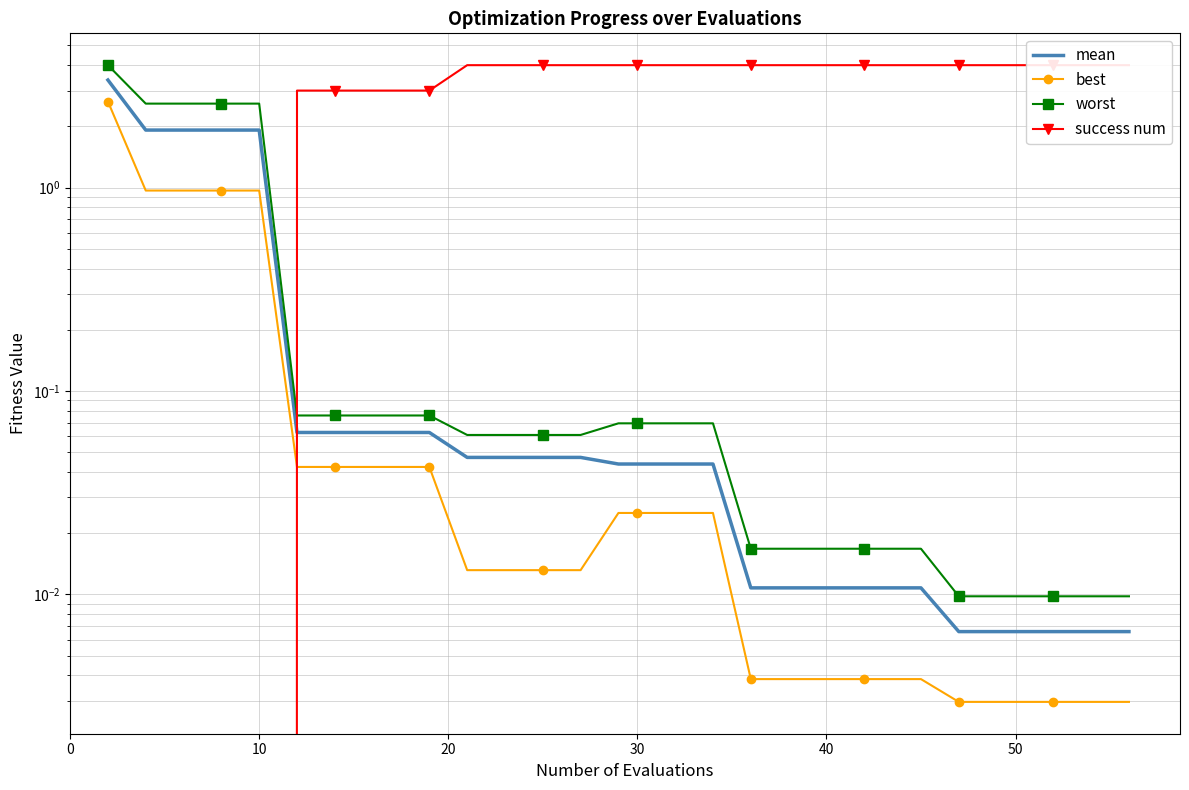

Reading left to right, transcribe all the data shown in this chart.

mean: 3.4	1.9	1.9	1.9	1.9	0.1	0.1	0.1	0.1	0.1	0.0	0.0	0.0	0.0	0.0	0.0	0.0	0.0	0.0	0.0	0.0	0.0	0.0	0.0	0.0	0.0	0.0	0.0	0.0	0.0
best: 2.7	1.0	1.0	1.0	1.0	0.0	0.0	0.0	0.0	0.0	0.0	0.0	0.0	0.0	0.0	0.0	0.0	0.0	0.0	0.0	0.0	0.0	0.0	0.0	0.0	0.0	0.0	0.0	0.0	0.0
worst: 4.0	2.6	2.6	2.6	2.6	0.1	0.1	0.1	0.1	0.1	0.1	0.1	0.1	0.1	0.1	0.1	0.1	0.1	0.0	0.0	0.0	0.0	0.0	0.0	0.0	0.0	0.0	0.0	0.0	0.0
success num: 0.0	0.0	0.0	0.0	0.0	3.0	3.0	3.0	3.0	3.0	4.0	4.0	4.0	4.0	4.0	4.0	4.0	4.0	4.0	4.0	4.0	4.0	4.0	4.0	4.0	4.0	4.0	4.0	4.0	4.0